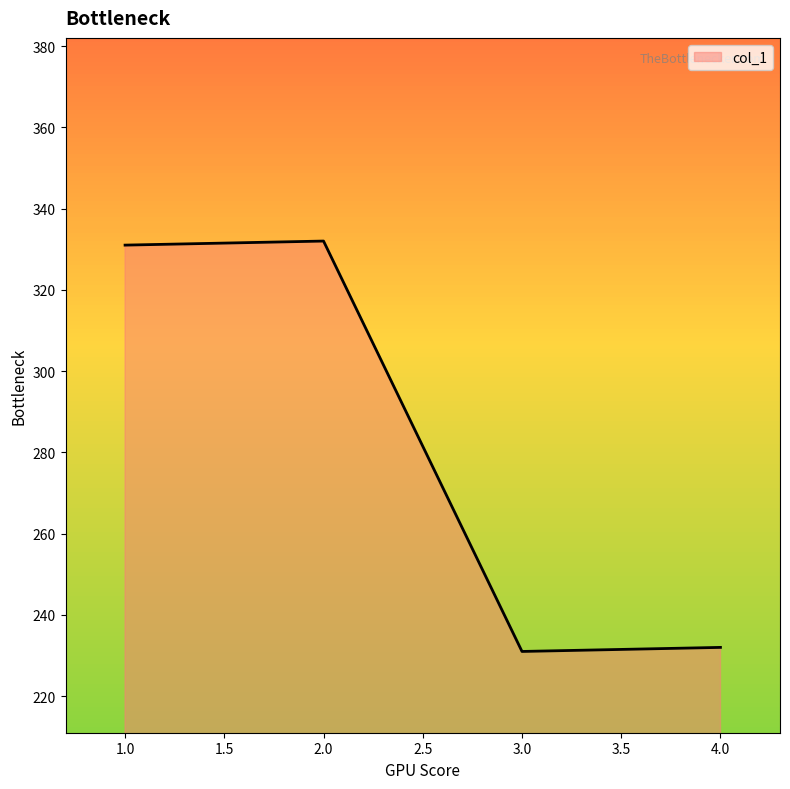

How many values are below 331?

2